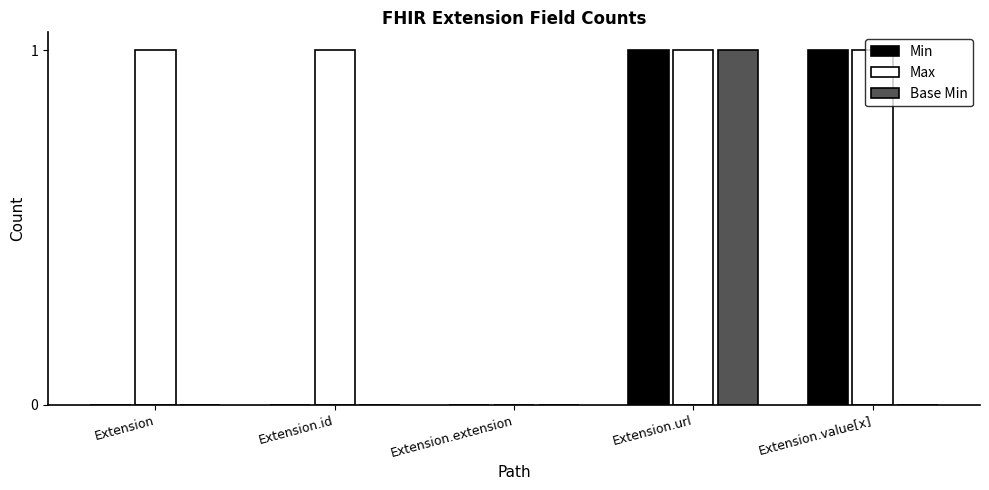

At which category is the sum across all series the highest?

Extension.url